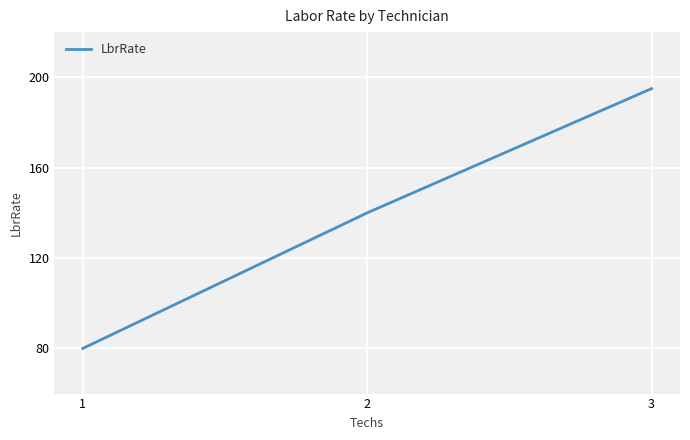

Rank the categories by value from lowest to highest.

1, 2, 3